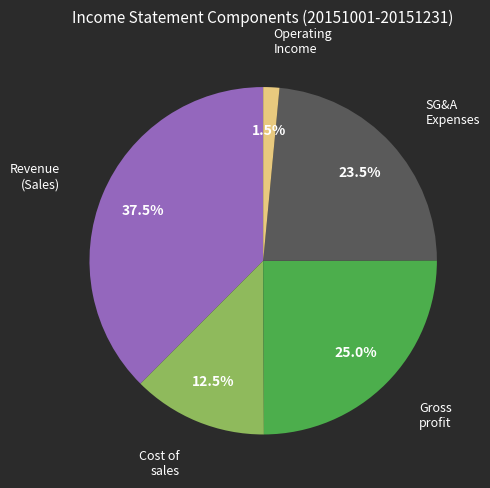

Is there any slice that represents more than half of the pie?

No